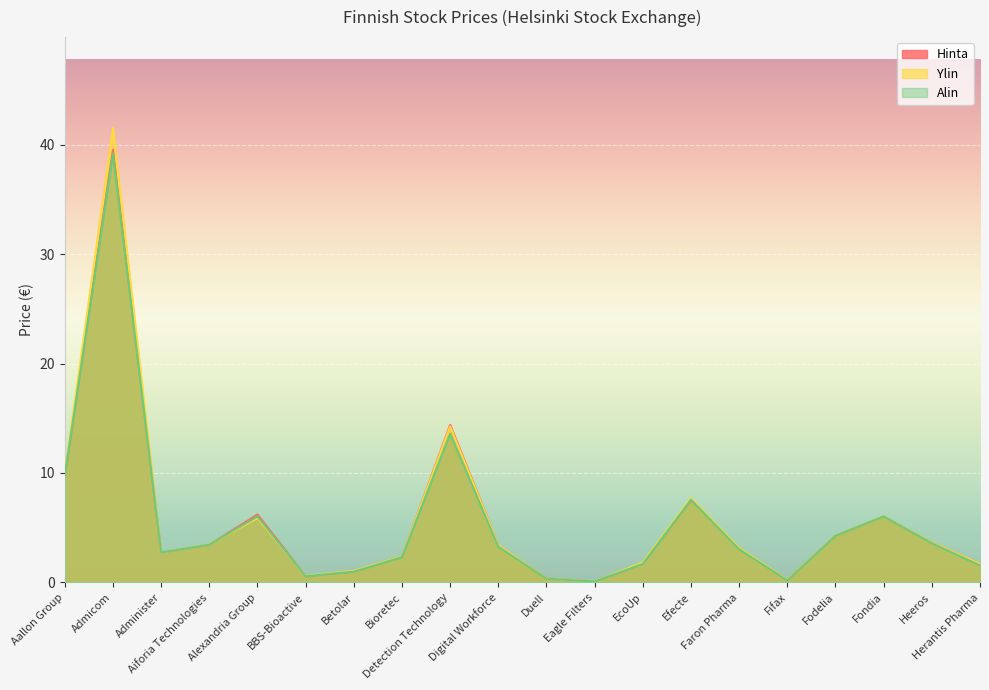

In Hinta, how many points are lower than both neighbors (excluding endpoints)?

4